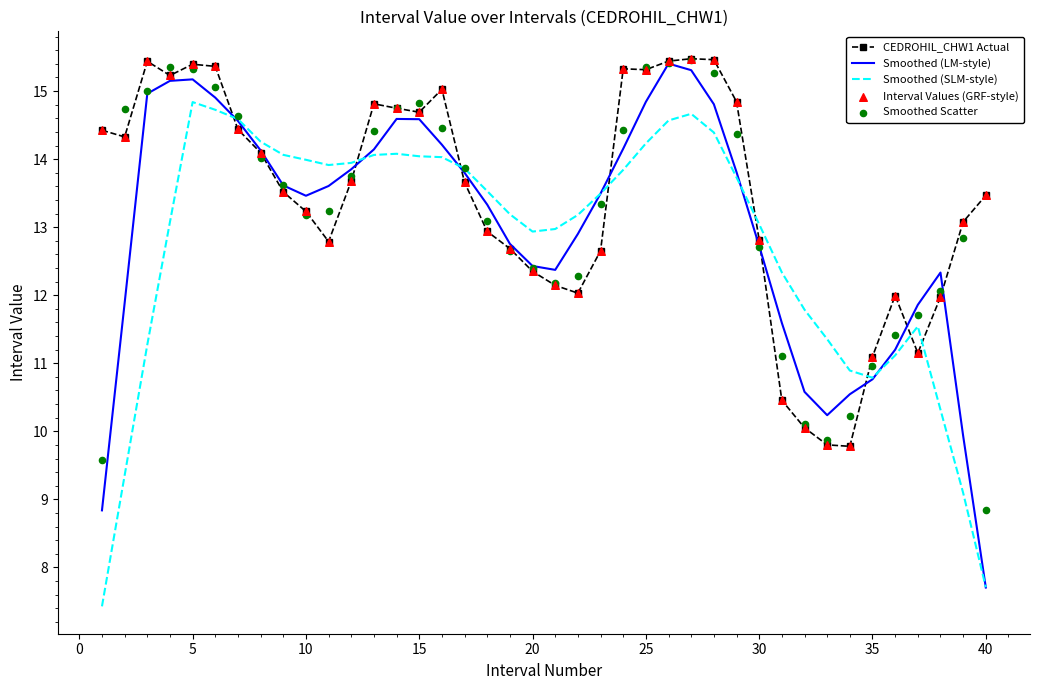

Which series has the largest total across all categories?

CEDROHIL_CHW1 Actual